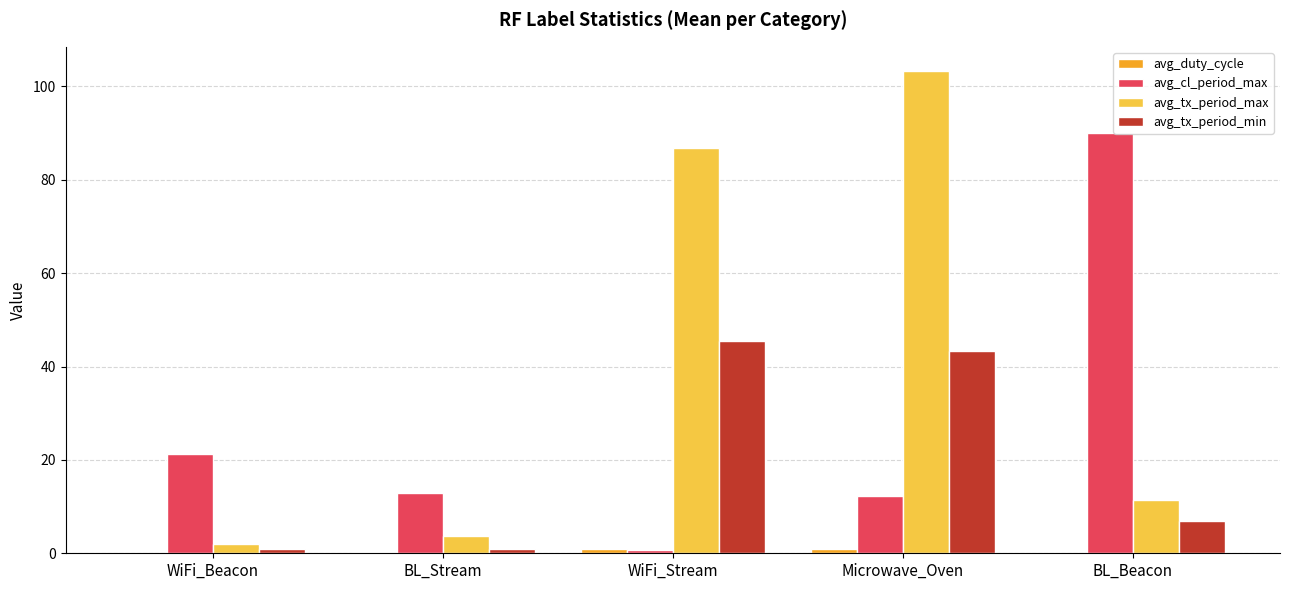

How many distinct data groups are displayed?

4